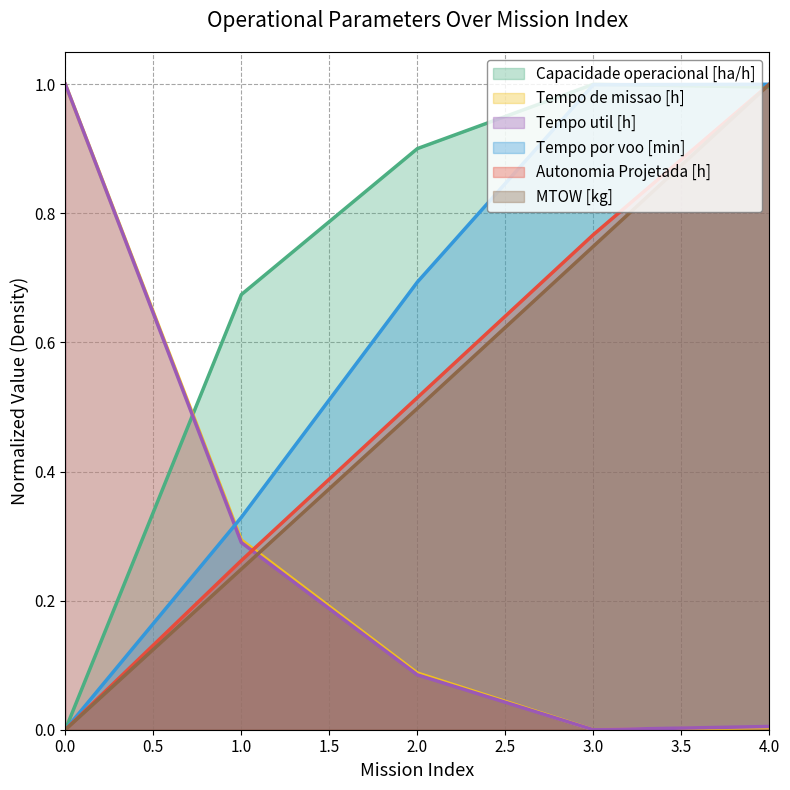

Is the value of Capacidade operacional [ha/h] at 2.0 greater than the value of MTOW [kg] at 0.0?

Yes